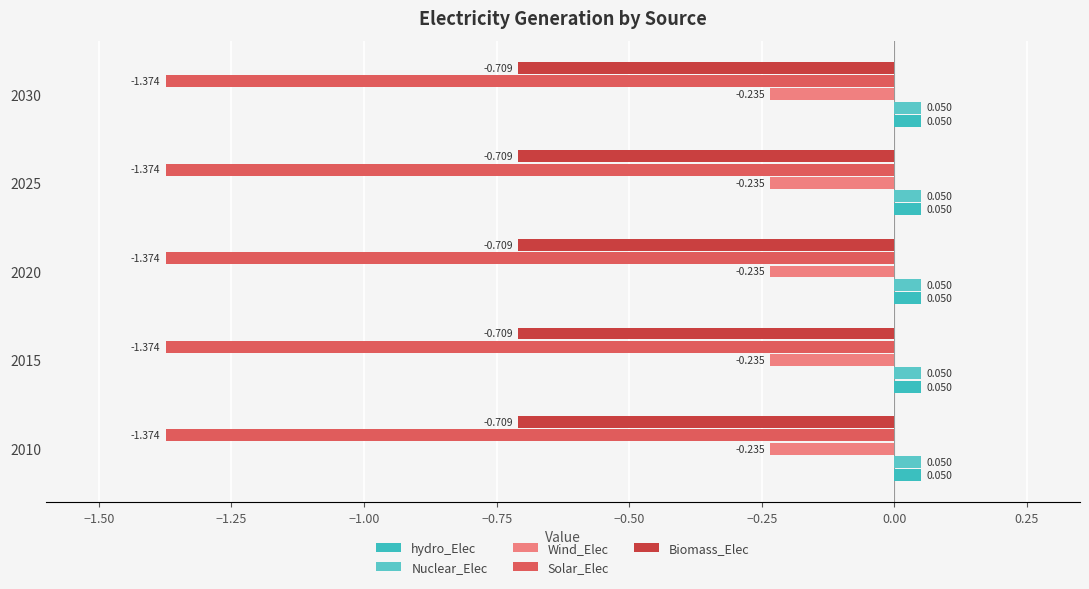

Count the number of data series in this chart.

5